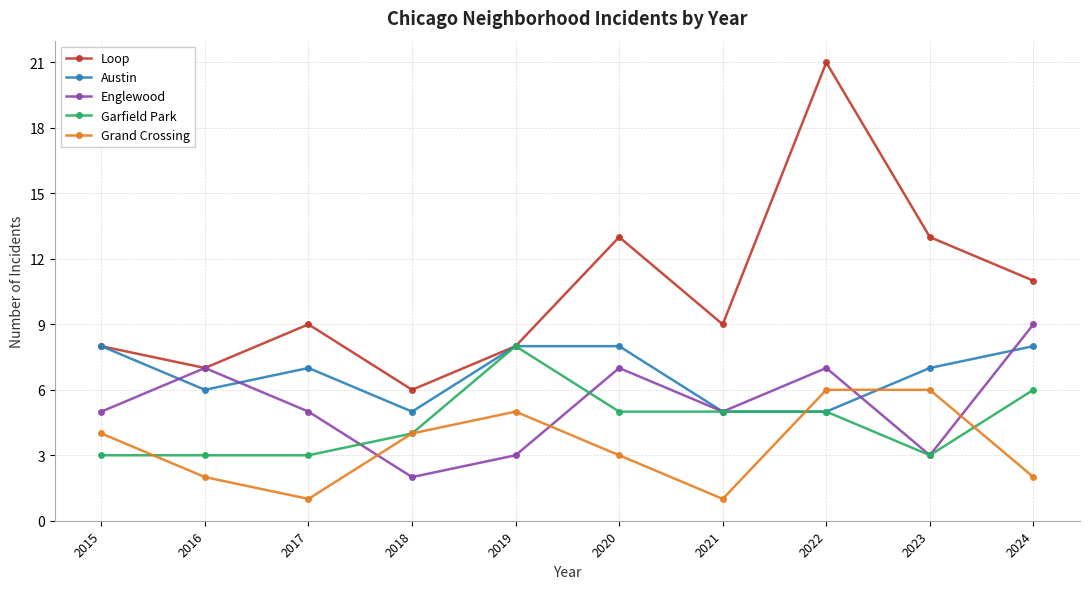

True or false: Grand Crossing and Englewood cross at least once.

True